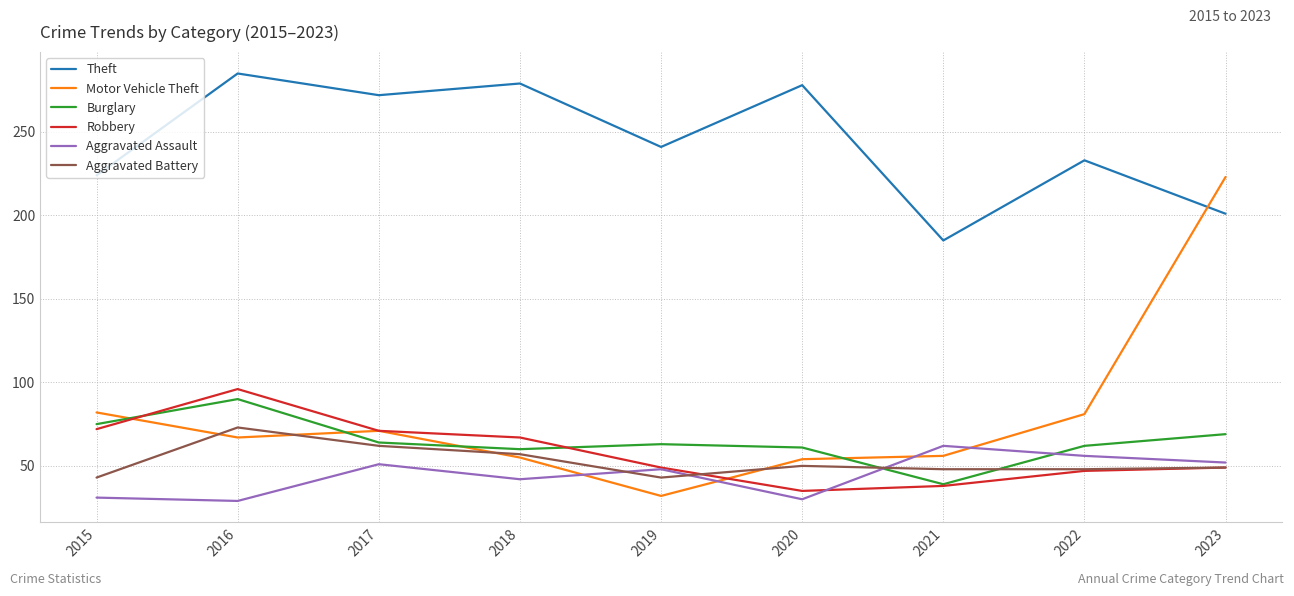

How many lines are shown in the chart?

6